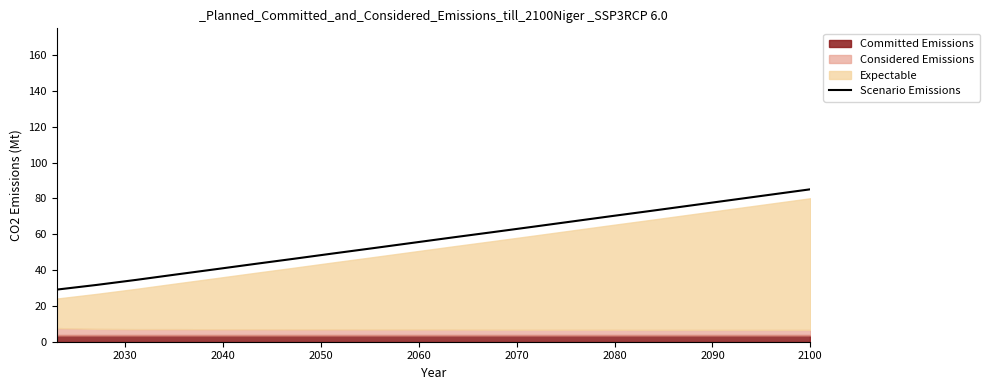

What is the maximum value for Scenario Emissions?

85.1